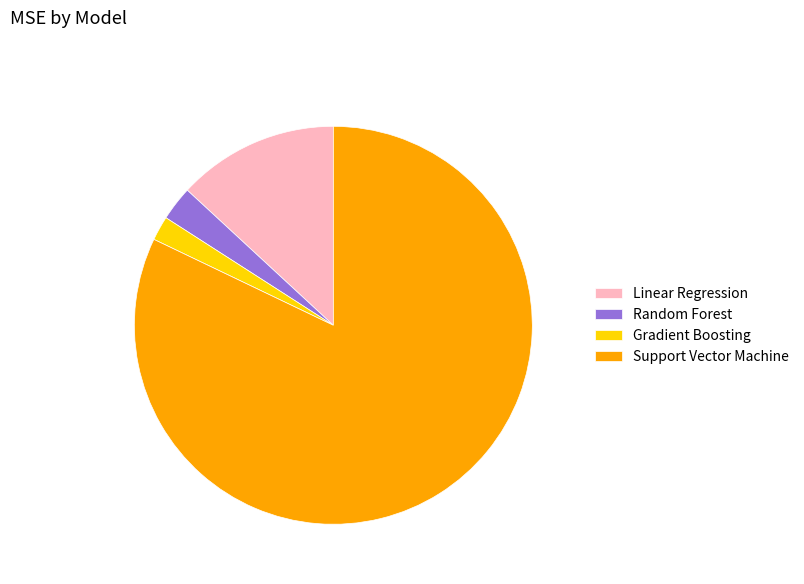

Count the number of slices in the pie.

4